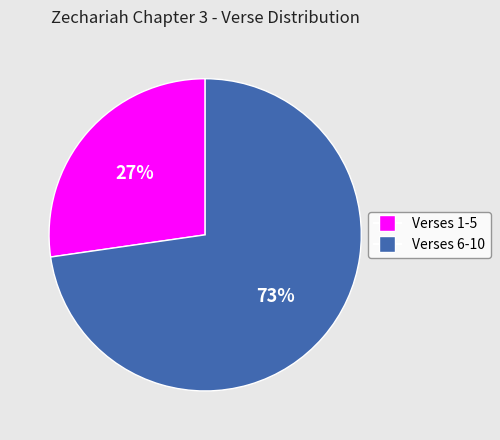

Is there a majority slice in this chart?

Yes